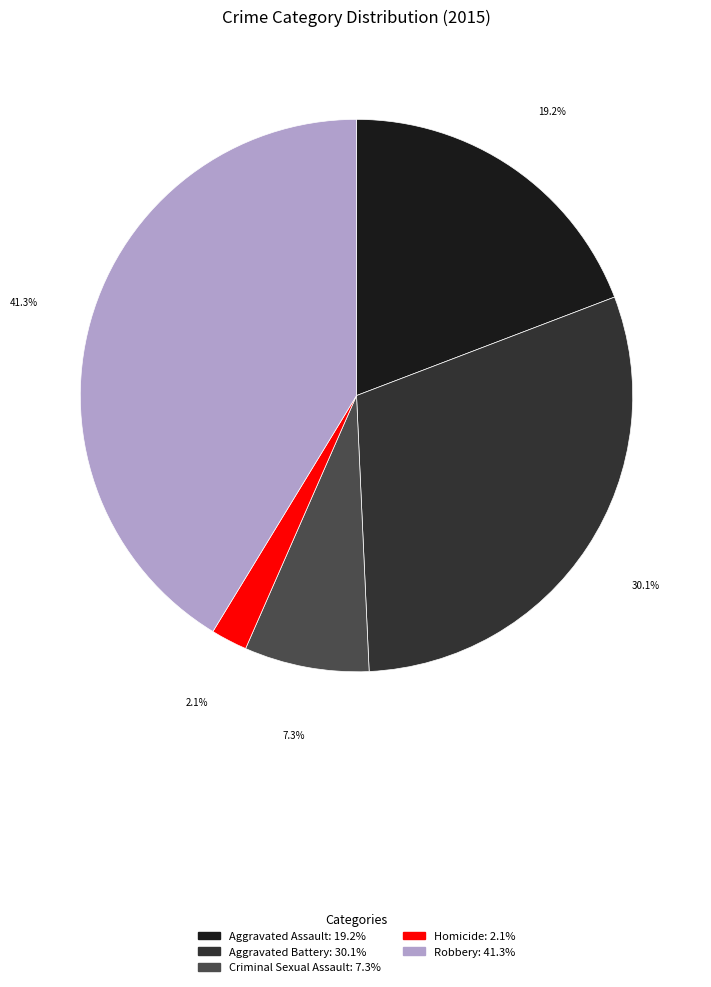

Is it true that Robbery is 29% of the pie?

False